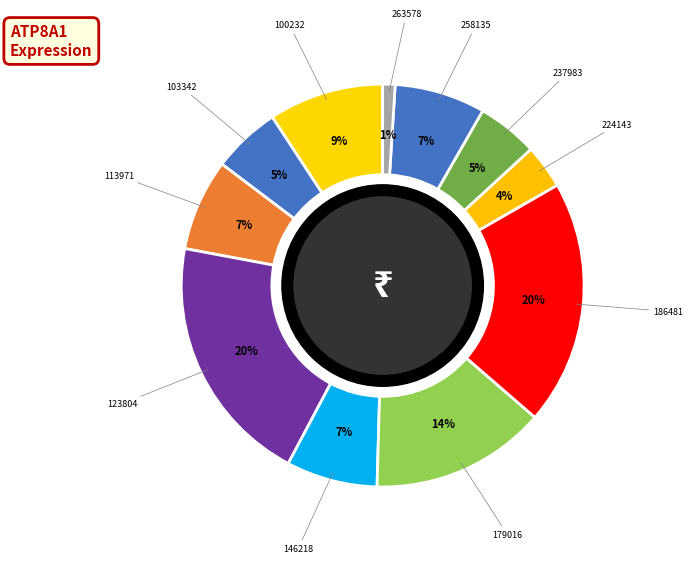

Count the number of slices in the pie.

11